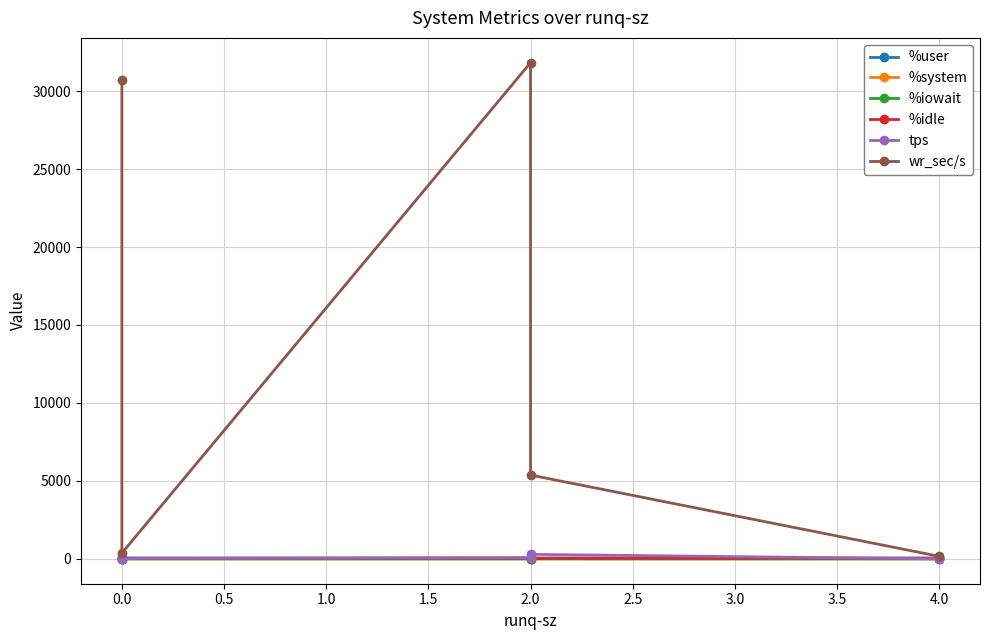

Rank the series at 4.0 from highest to lowest value.

wr_sec/s, %idle, %user, tps, %system, %iowait